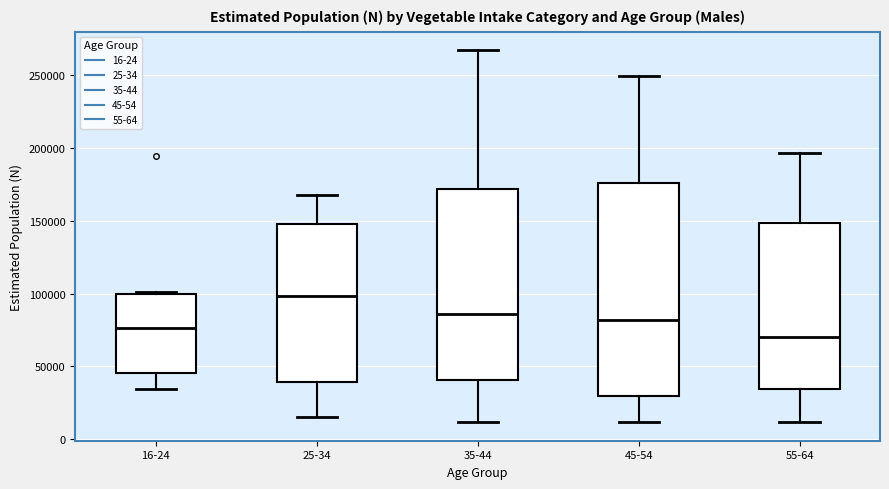

Reading left to right, read every box against the y-axis: the position of its median line, the range the box covers, and the ends of its whiskers. The values are not printed on the chart, so give them approximately, as read against the axis.

16-24: median 75000, box 45000 to 100000, whiskers 35000 to 100000
25-34: median 100000, box 40000 to 145000, whiskers 15000 to 165000
35-44: median 85000, box 40000 to 170000, whiskers 10000 to 265000
45-54: median 80000, box 30000 to 175000, whiskers 10000 to 250000
55-64: median 70000, box 35000 to 150000, whiskers 10000 to 195000